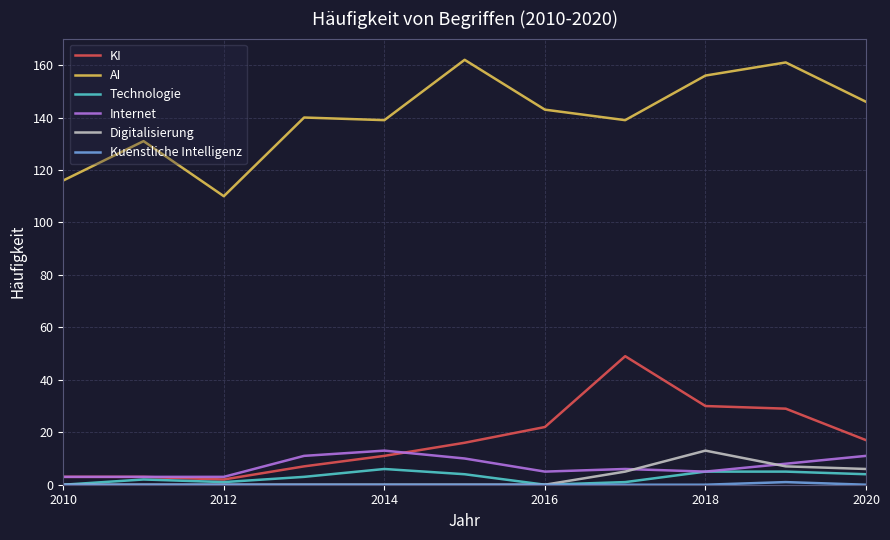

What is the minimum value for AI?

110